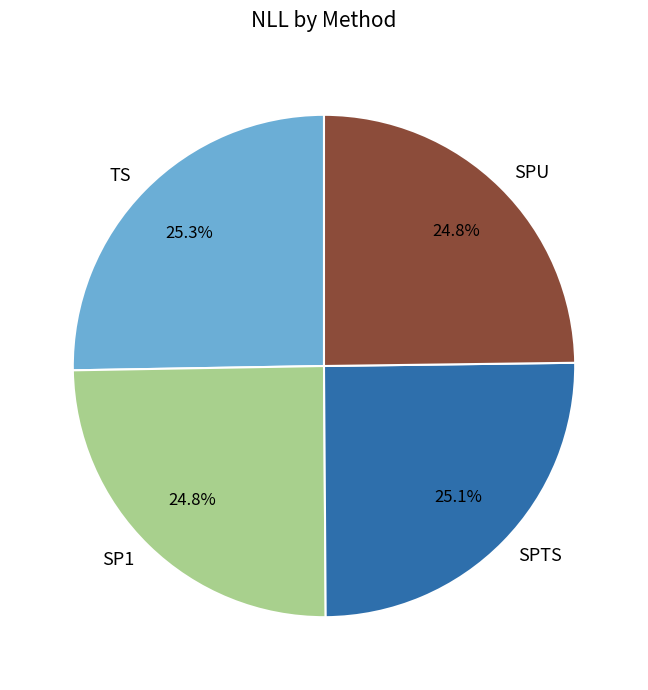

To the nearest percent, what percentage of the pie is SPU?

25%